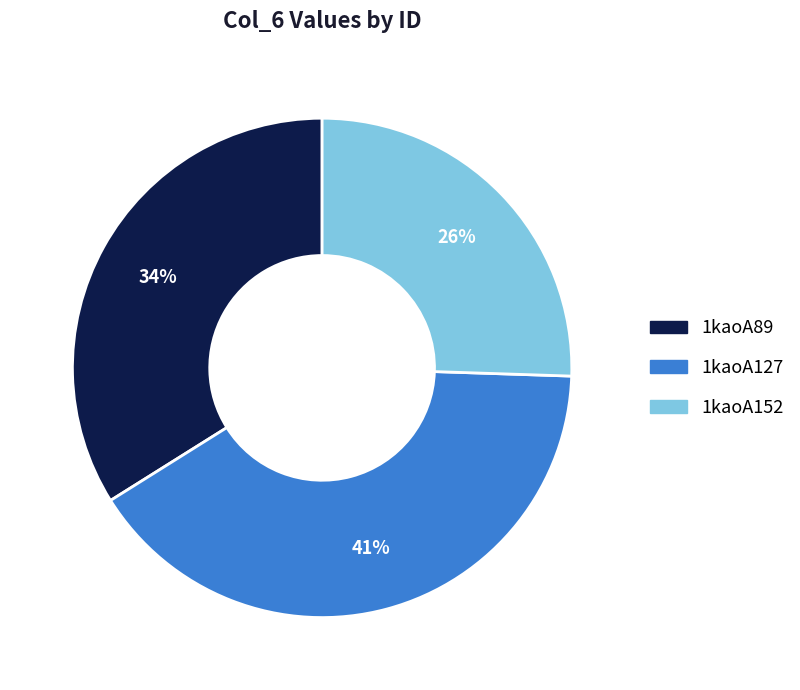

To the nearest percent, what is the average slice percentage?

33%